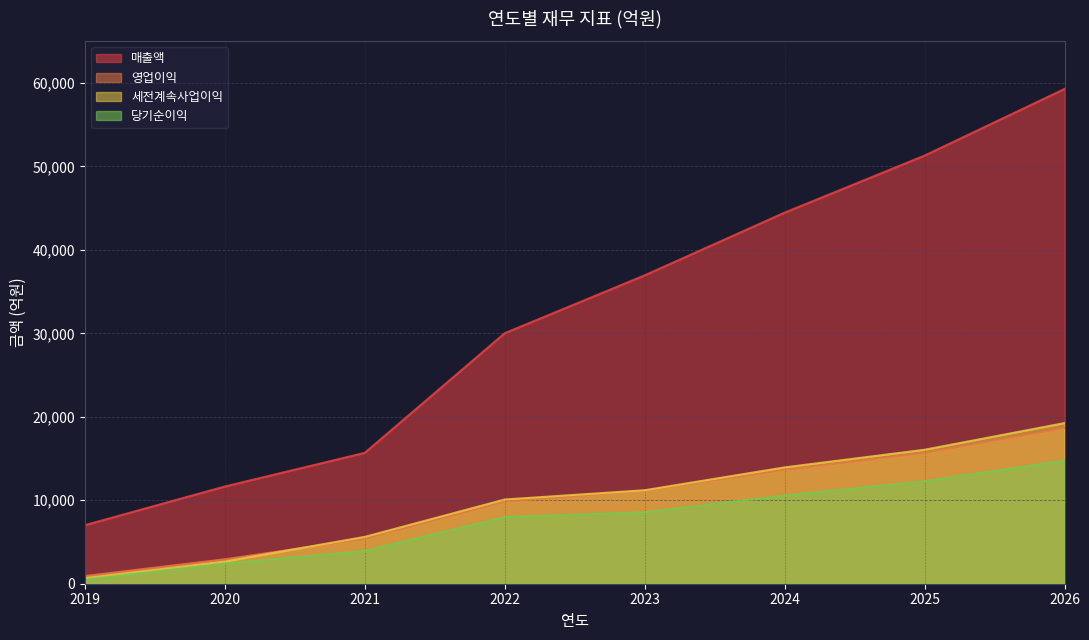

True or false: 당기순이익 has a value of 1094 at 2020.

False